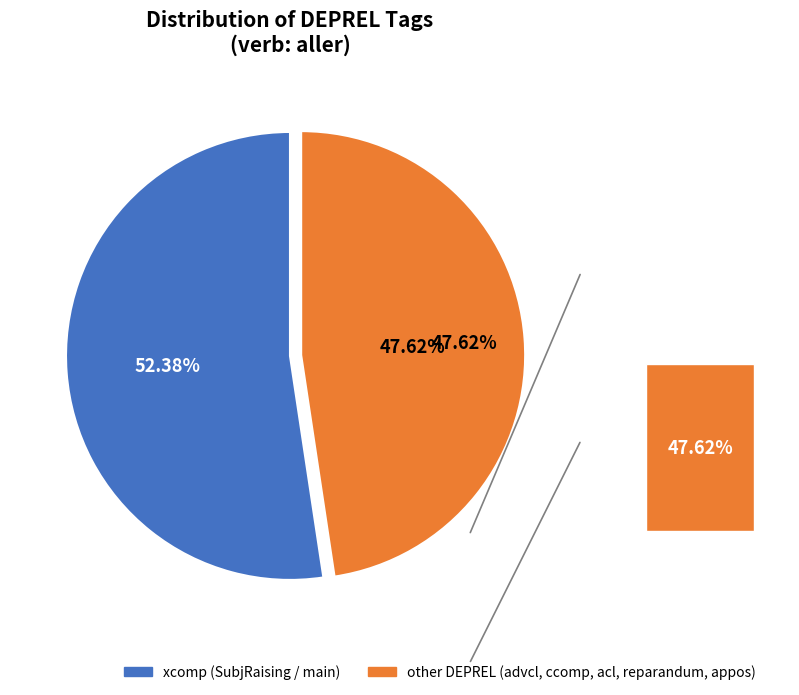

What is the majority slice?

xcomp